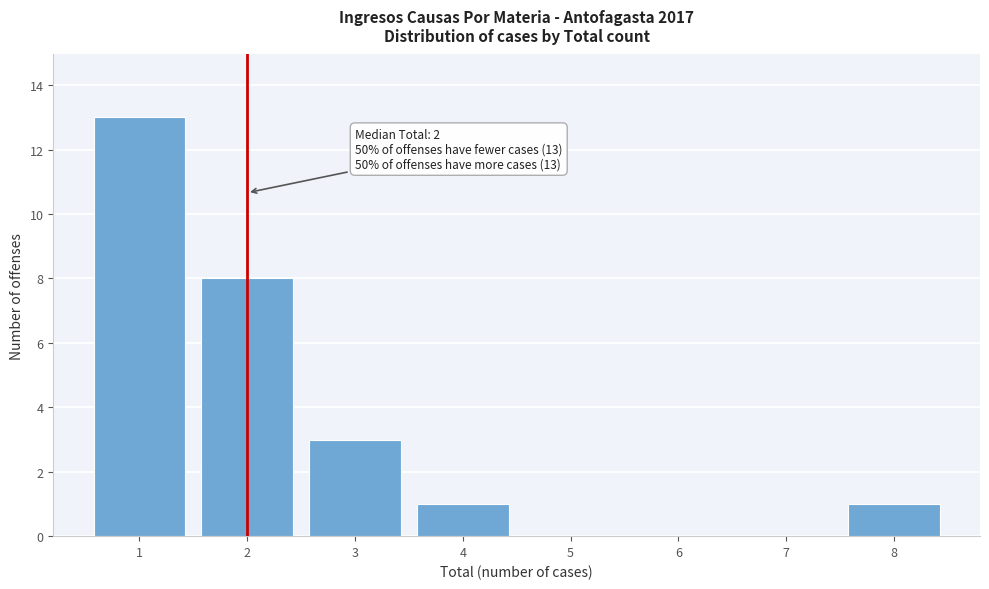

Reading left to right, transcribe all the data shown in this chart.

1=13	2=8	3=3	4=1	5=0	6=0	7=0	8=1